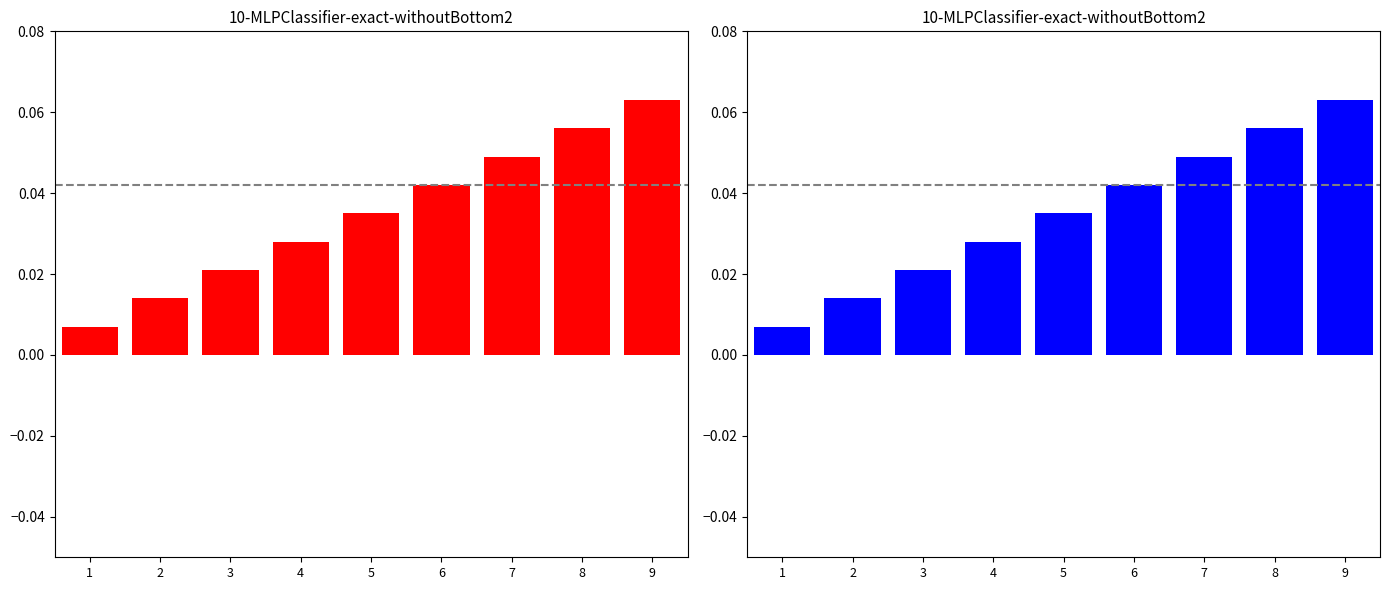

What is the difference between the maximum and minimum values?

0.1